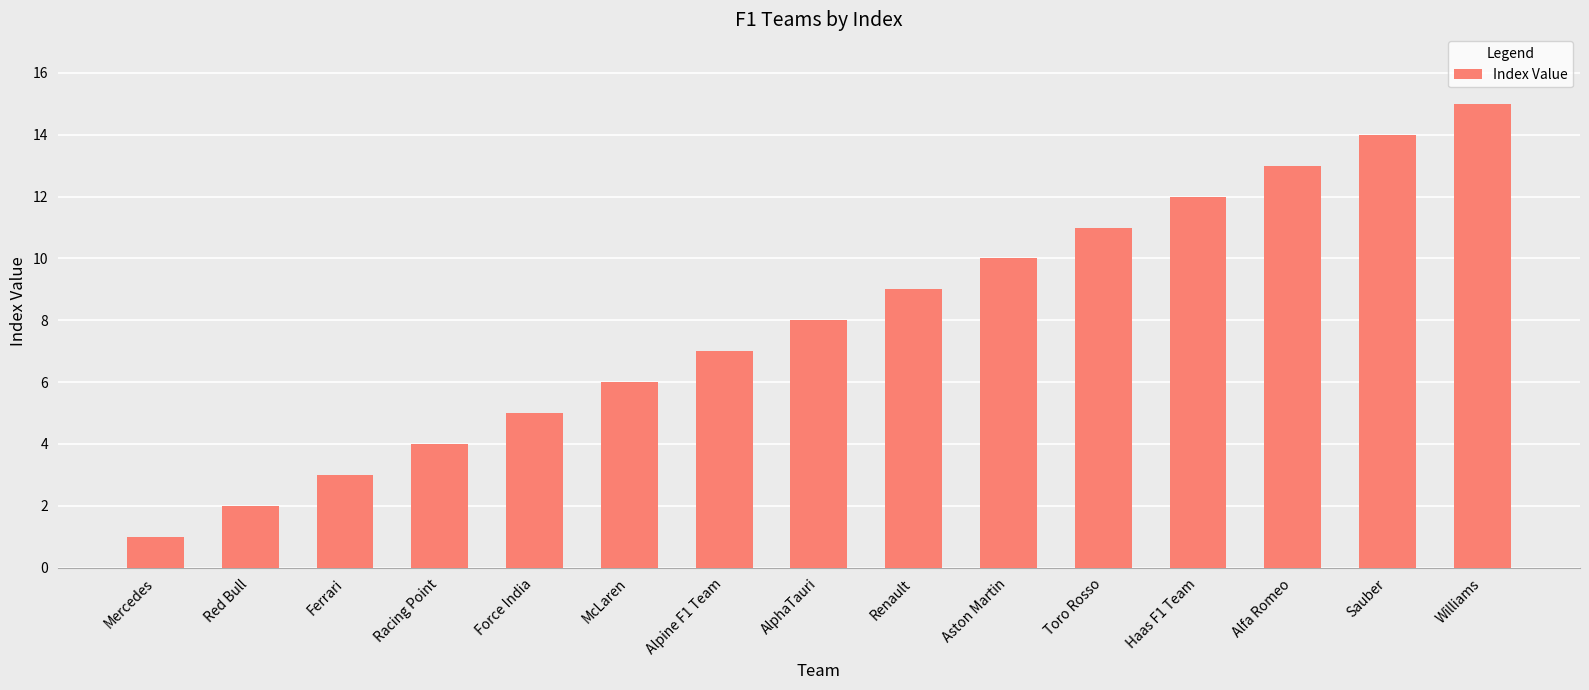

List the labels in order of value, smallest first.

Mercedes, Red Bull, Ferrari, Racing Point, Force India, McLaren, Alpine F1 Team, AlphaTauri, Renault, Aston Martin, Toro Rosso, Haas F1 Team, Alfa Romeo, Sauber, Williams